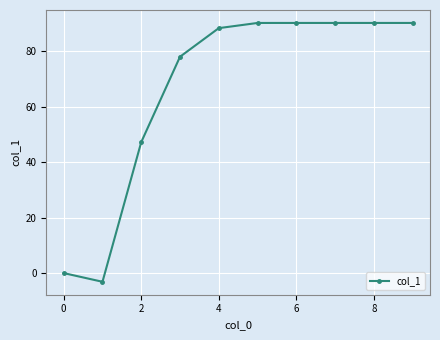

What is the smallest value displayed?

-3.1